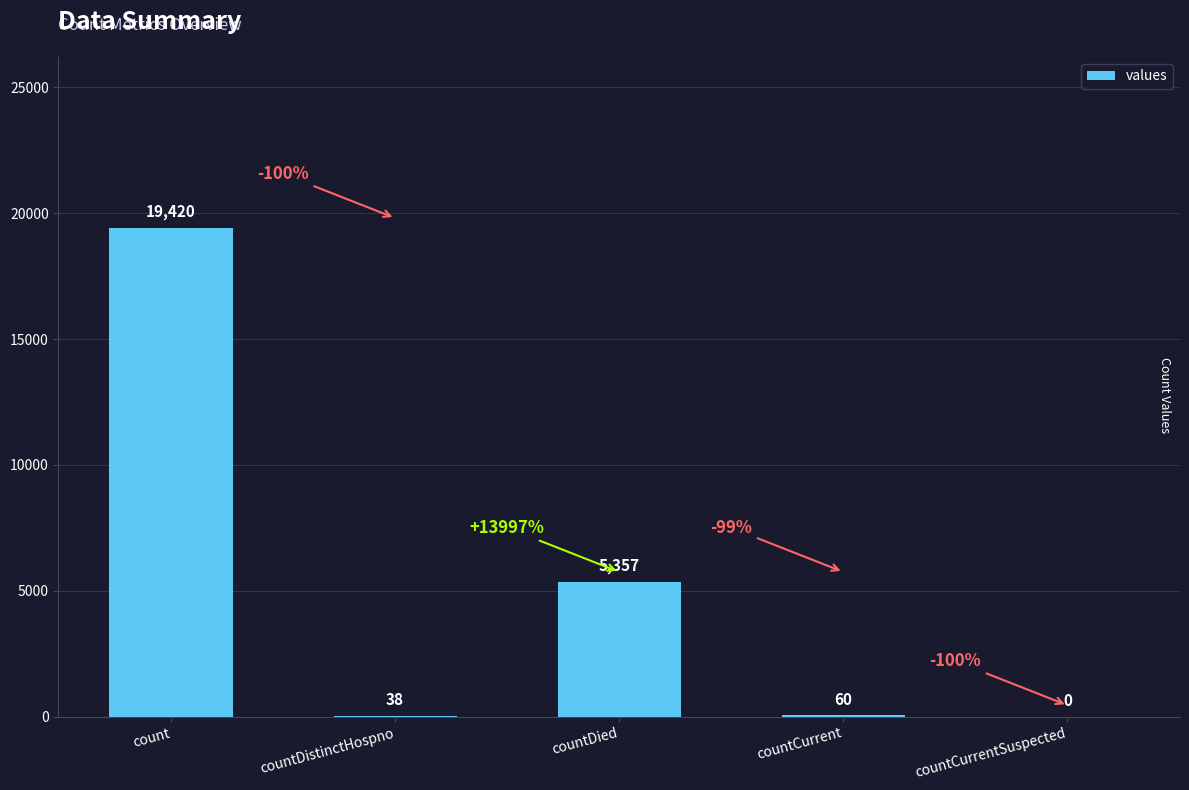

Reading left to right, extract all data points from this chart.

19420	38	5357	60	0